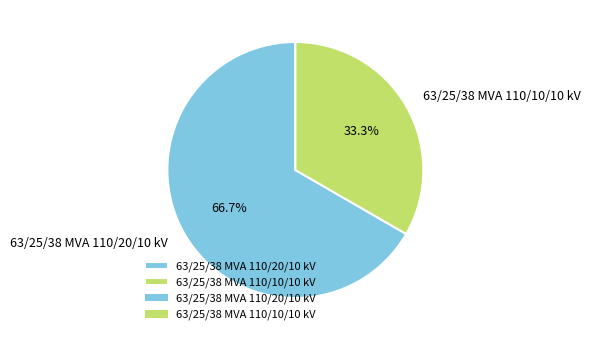

True or false: 63/25/38 MVA 110/10/10 kV accounts for 23% of the total.

False